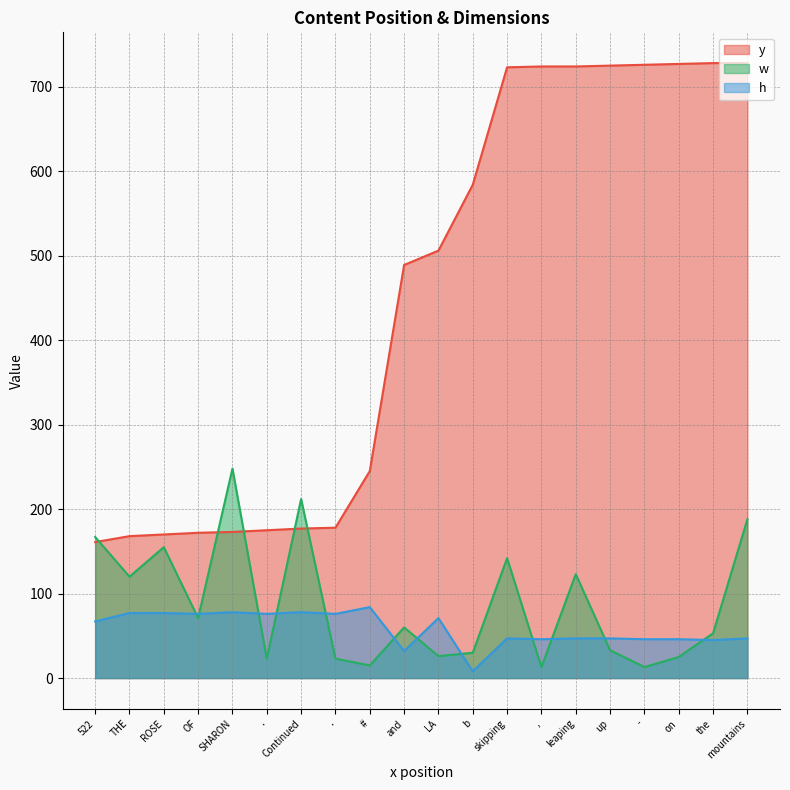

At ROSE, list the series in order from smallest to largest.

h, w, y